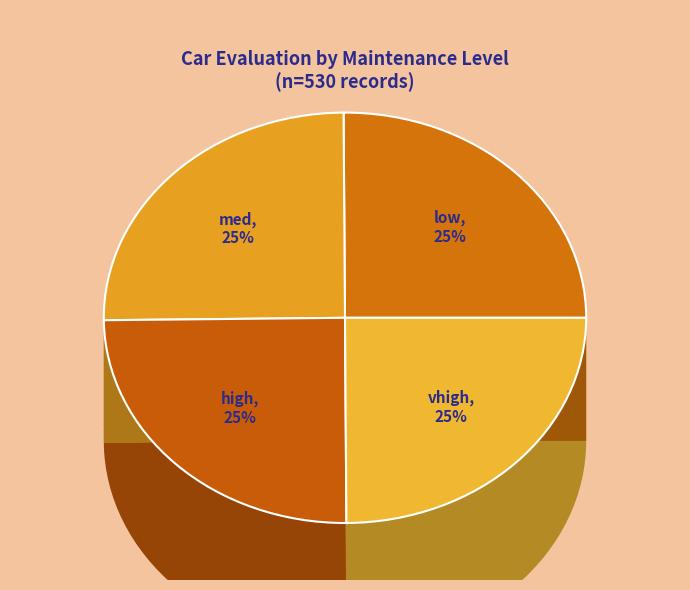

Is it true that low is 39% of the pie?

False